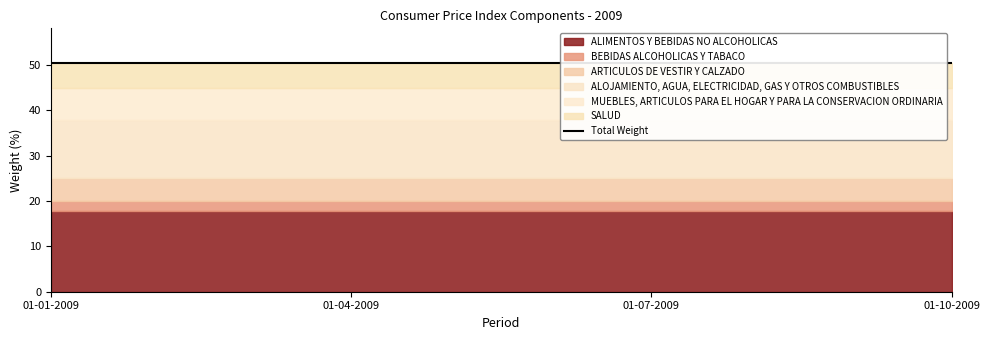

True or false: MUEBLES, ARTICULOS PARA EL HOGAR Y PARA LA CONSERVACION ORDINARIA has a value of 7.2 at 01-07-2009.

True